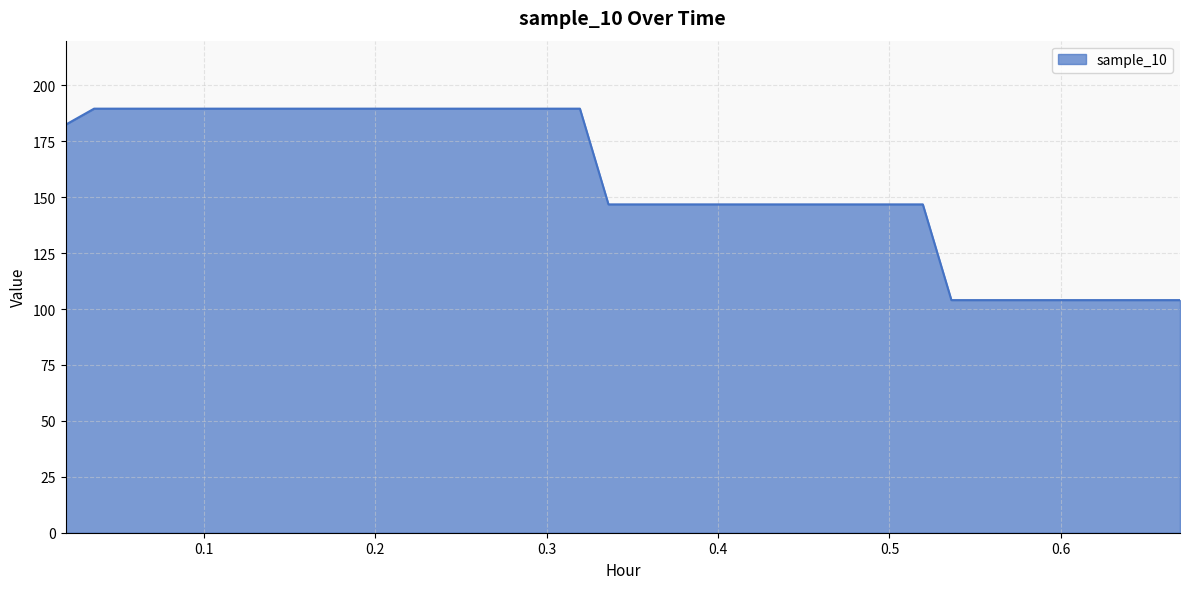

Reading right to left, list all the values displayed in this chart.

104.0	104.0	104.0	104.0	104.0	104.0	104.0	104.0	104.0	146.8	146.8	146.8	146.8	146.8	146.8	146.8	146.8	146.8	146.8	146.8	146.8	189.6	189.6	189.6	189.6	189.6	189.6	189.6	189.6	189.6	189.6	189.6	189.6	189.6	189.6	189.6	189.6	189.6	189.6	182.4